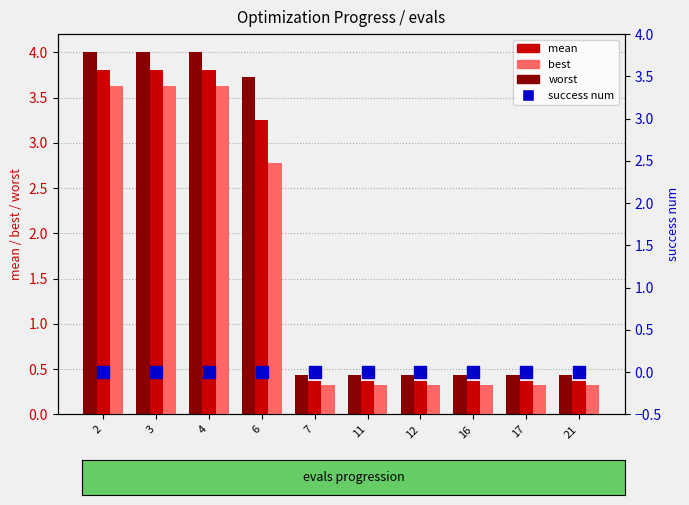

Which label corresponds to the largest value in the chart?

2